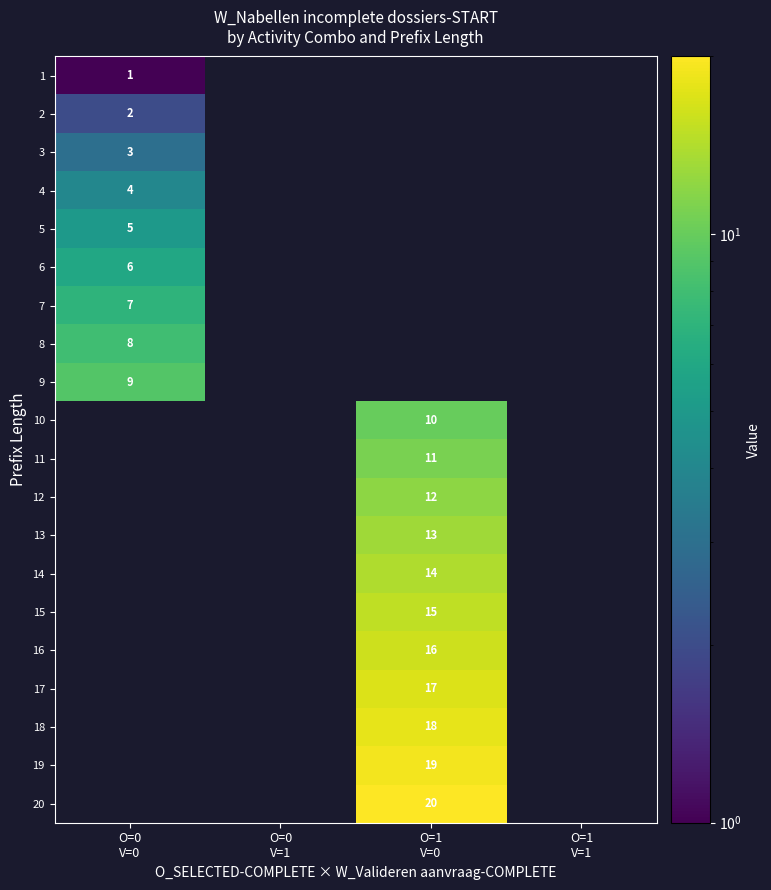

Rank the series by their maximum value, from highest to lowest.

20, 19, 18, 17, 16, 15, 14, 13, 12, 11, 10, 9, 8, 7, 6, 5, 4, 3, 2, 1